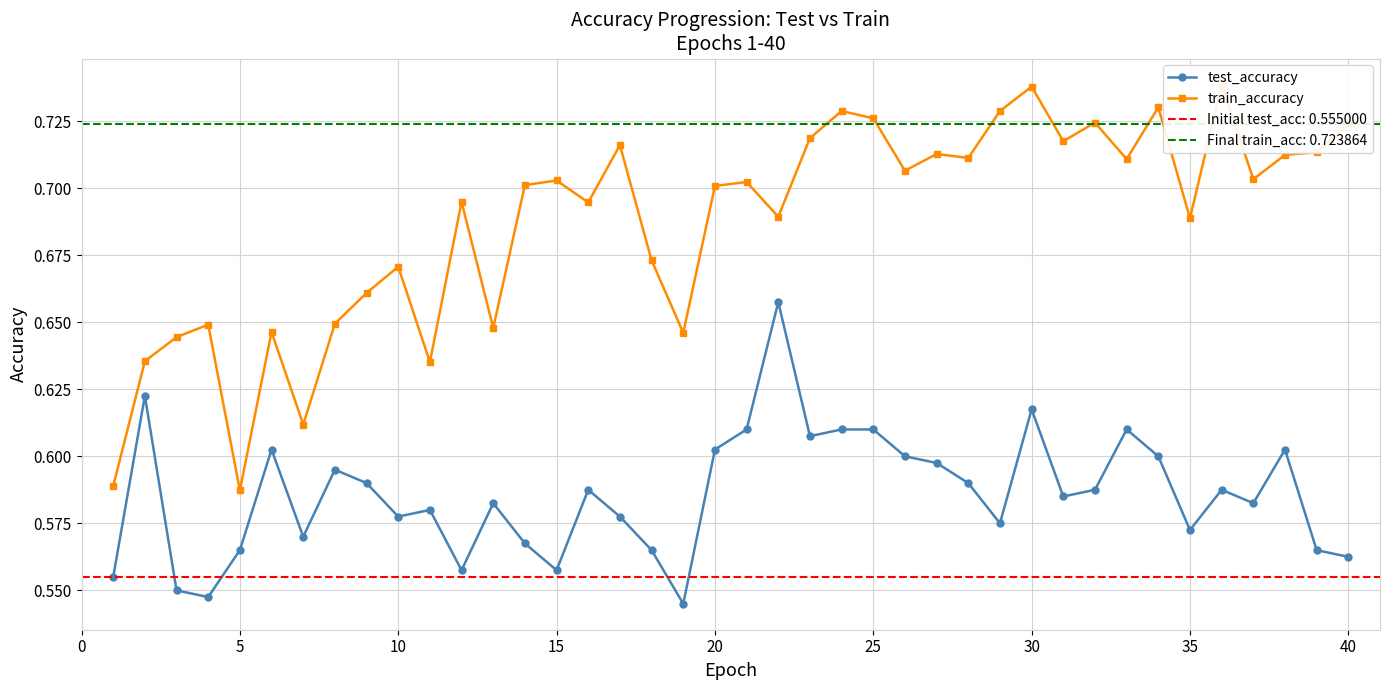

Does the chart display data point markers on the line(s)?

Yes